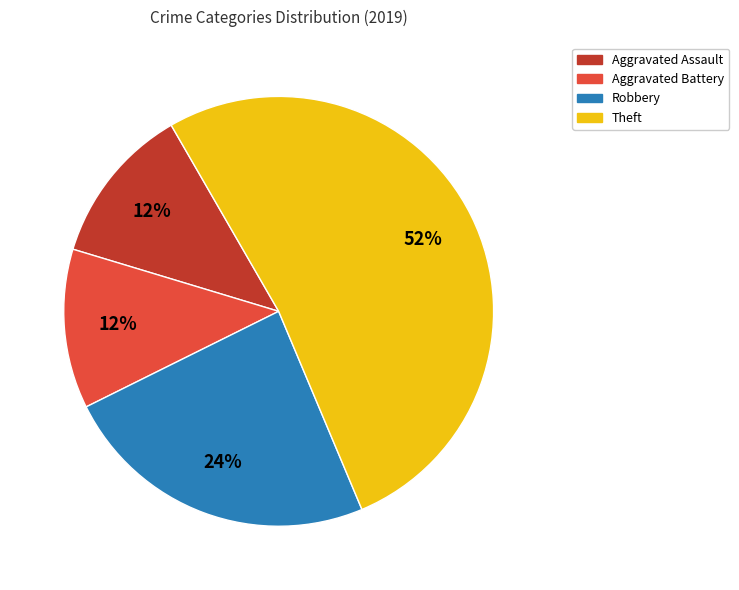

To the nearest percent, what portion does Theft represent?

52%